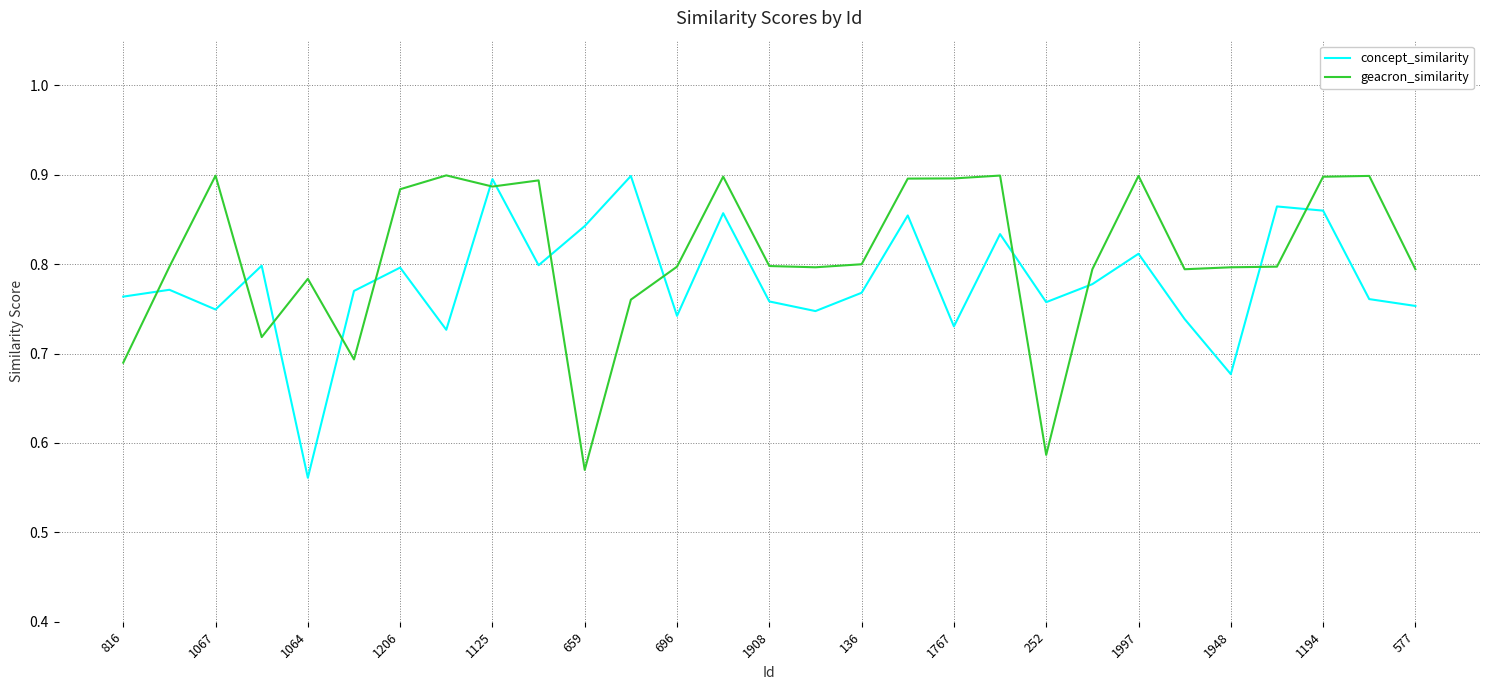

Which series has the largest total across all categories?

geacron_similarity